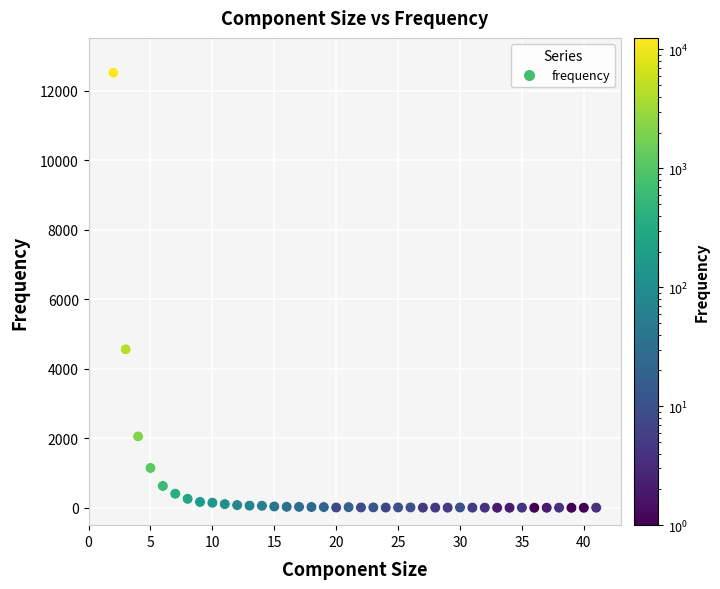

What Y value in the scatter plot is closest to 6260?

4560